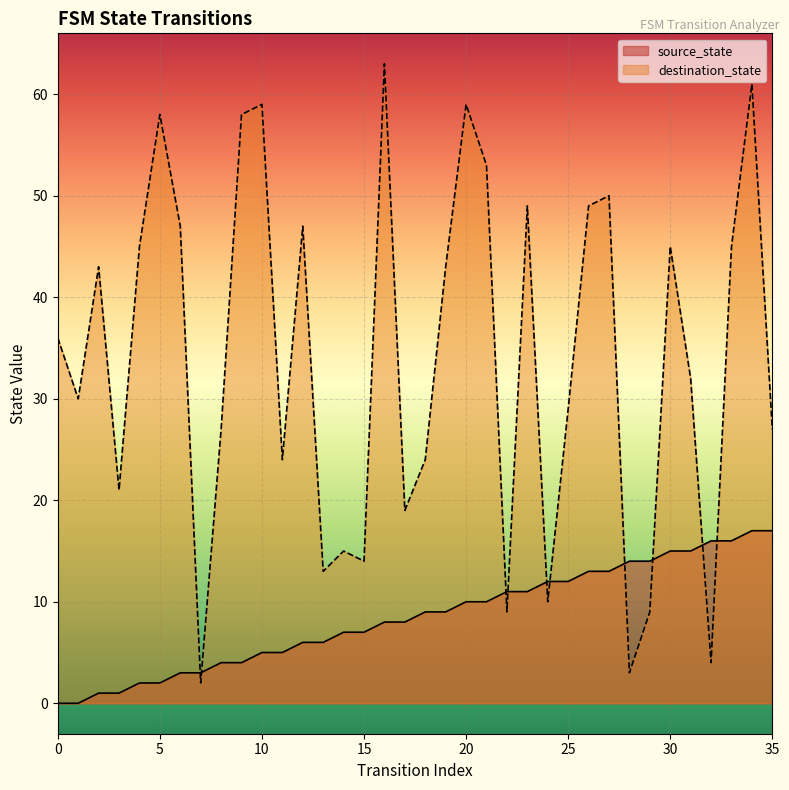

Is the value of destination_state at 30 greater than the value of source_state at 31?

Yes